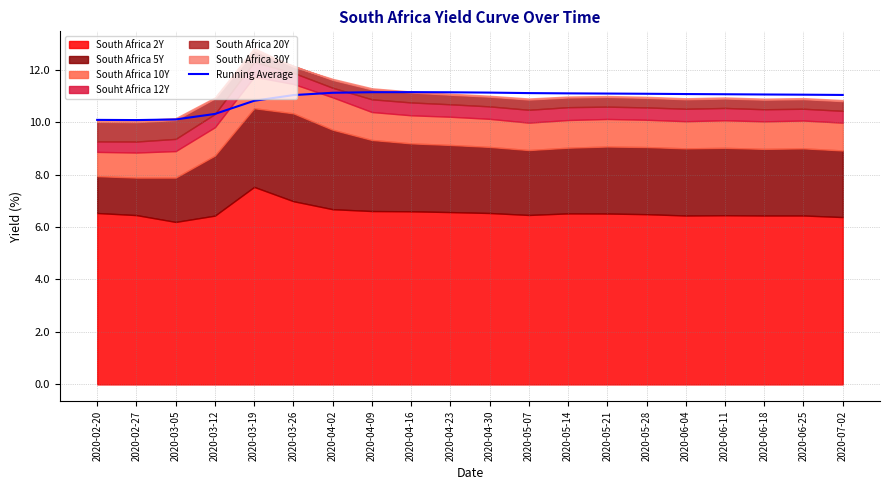

Does the chart display data point markers on the line(s)?

No